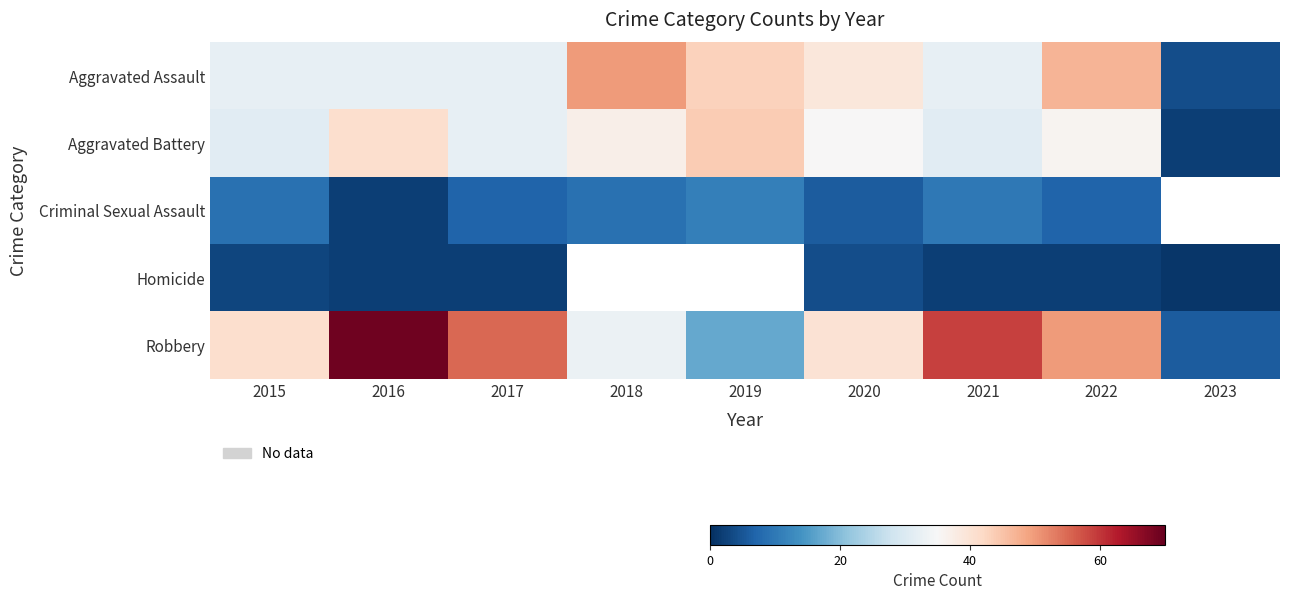

Is it true that Robbery equals 17.0 at 2019?

True